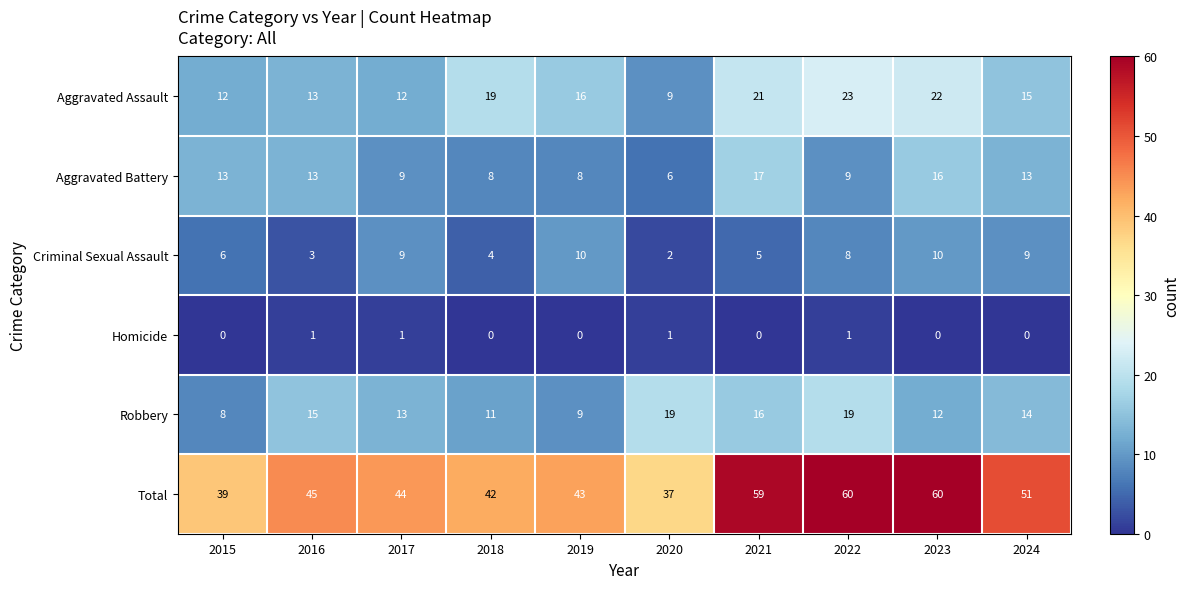

What is the greatest value displayed?

60